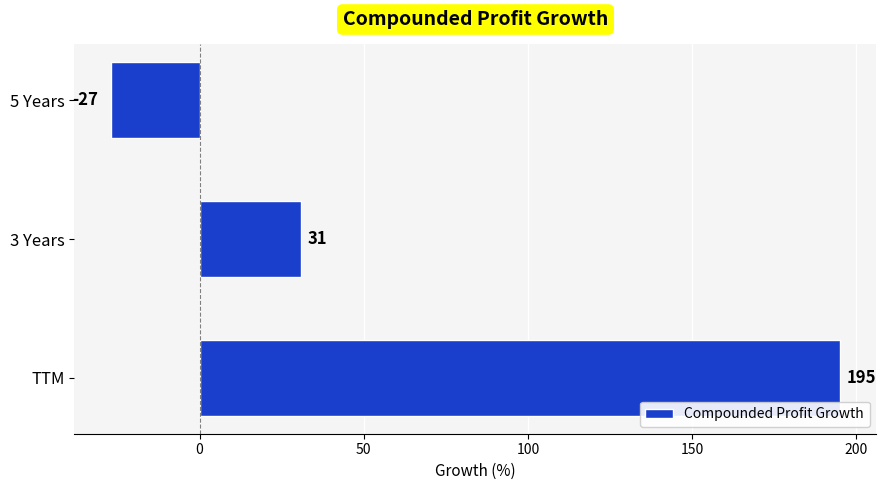

List the labels in order of value, smallest first.

5 Years, 3 Years, TTM